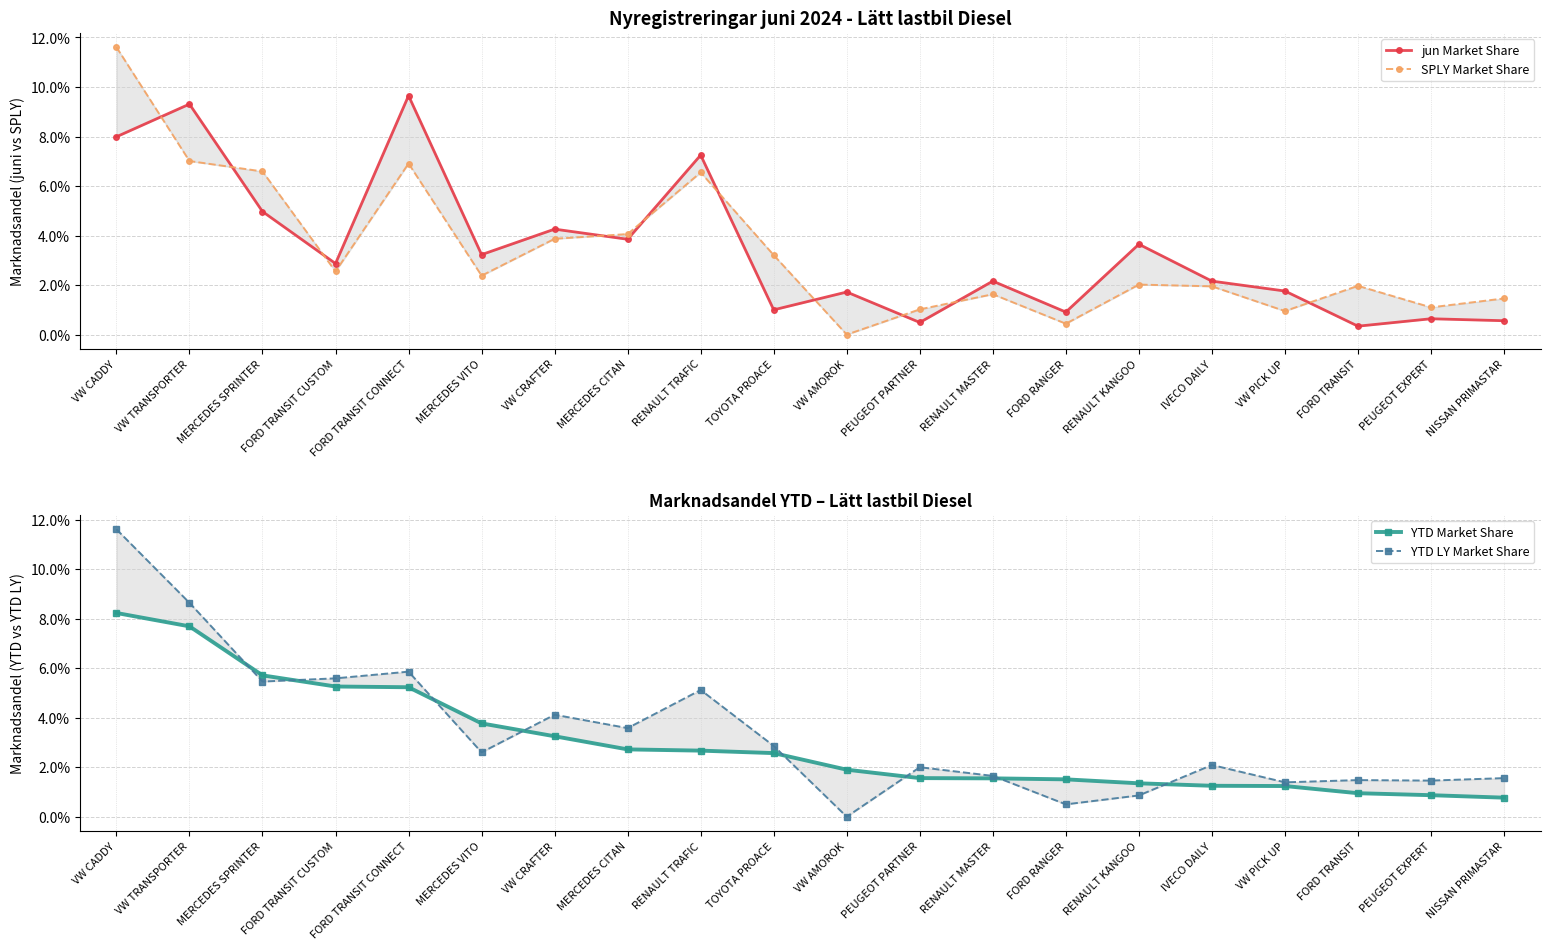

Where do SPLY Market Share and YTD Market Share first cross each other?

VW CADDY and VW TRANSPORTER